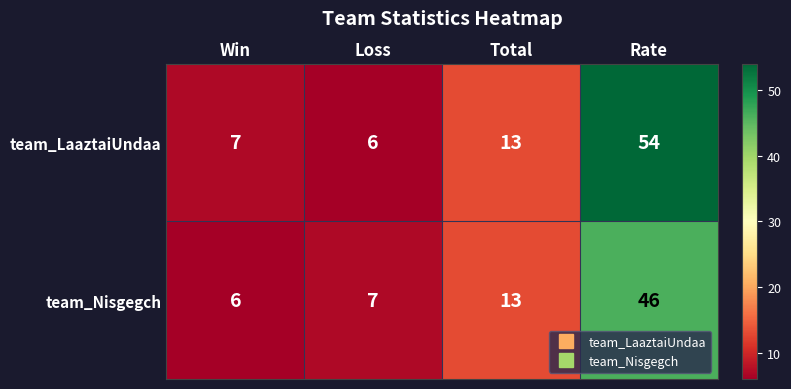

The value of team_LaaztaiUndaa at Rate is 75. True or false?

False